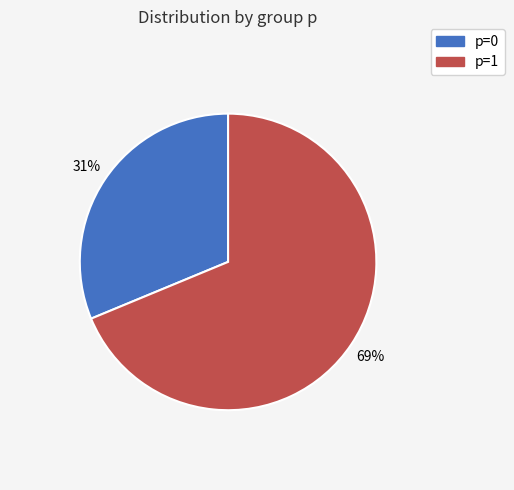

To the nearest percent, what is the combined percentage of p=1 and p=0?

100%